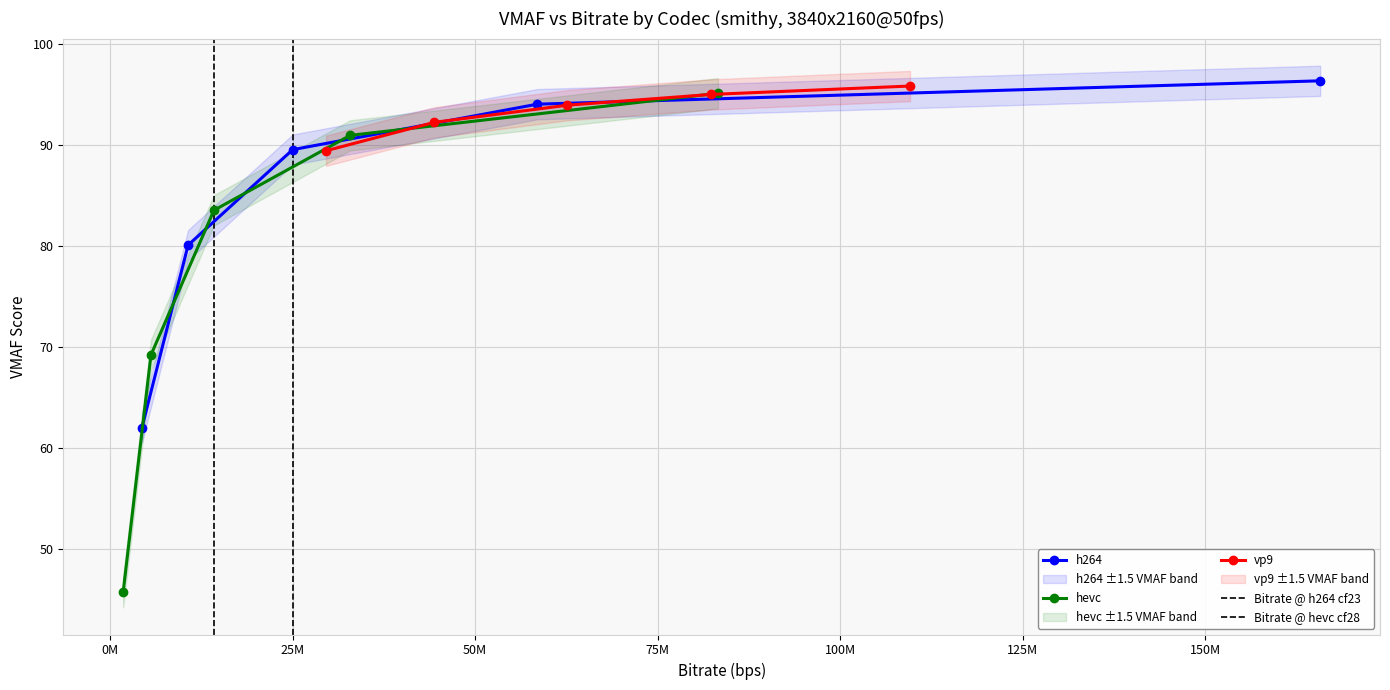

Is this an area chart (filled region under the line)?

No